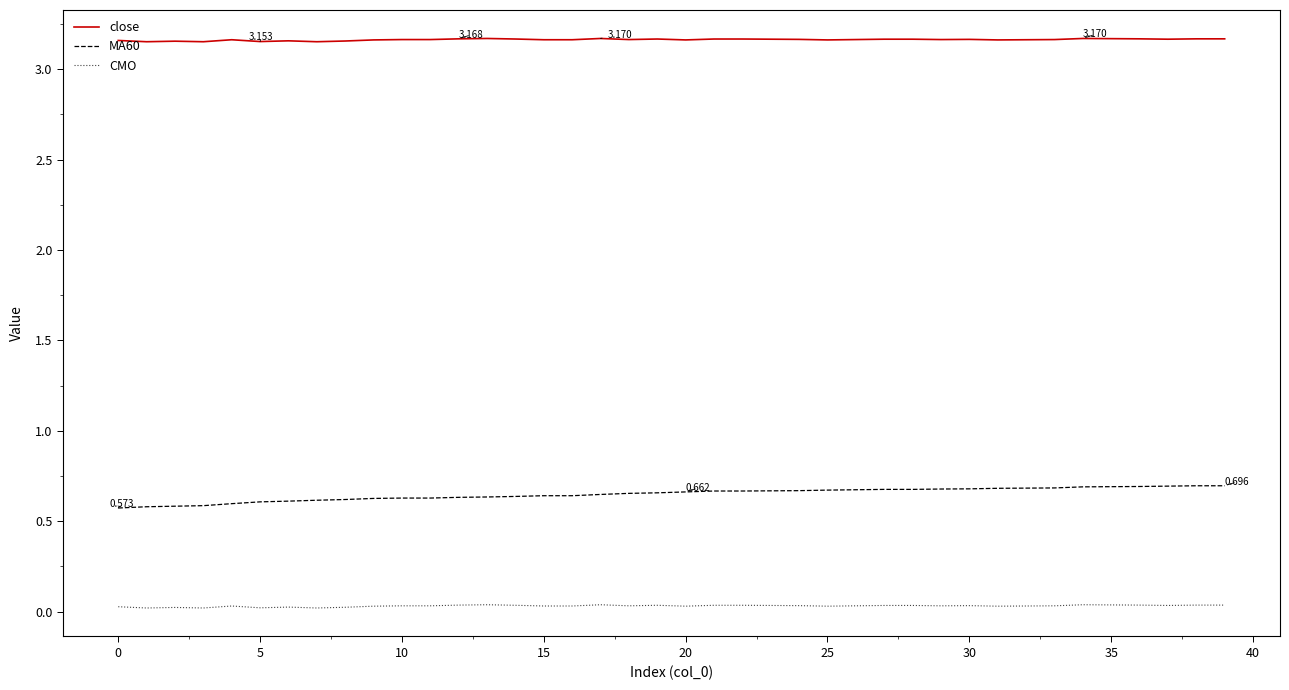

Which series has the largest total across all categories?

close